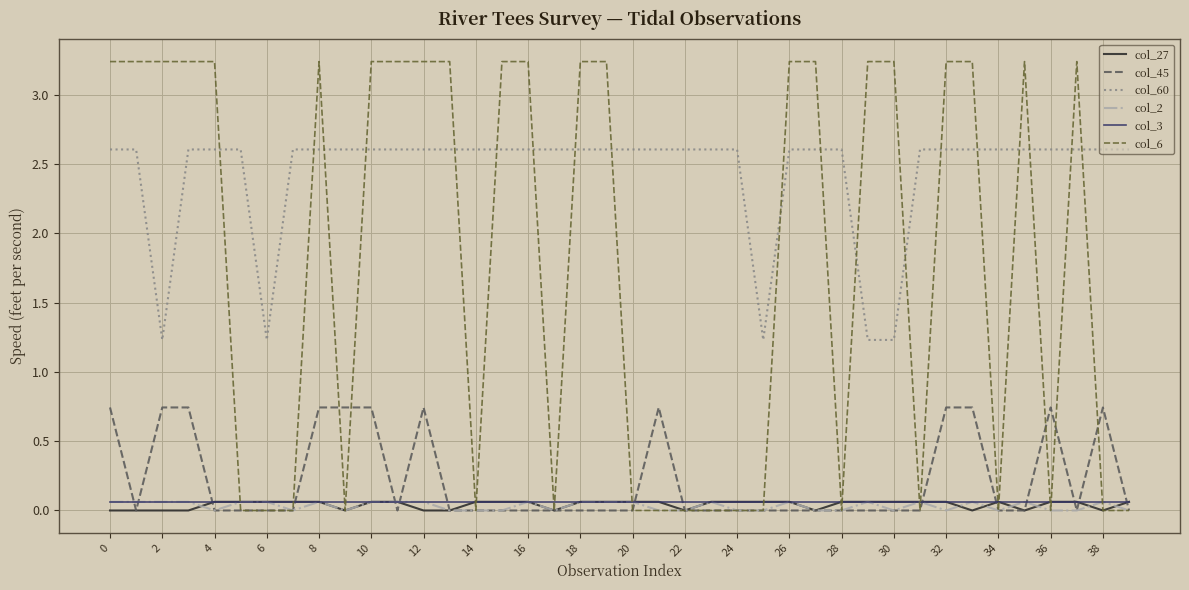

Which series has the largest total across all categories?

col_60